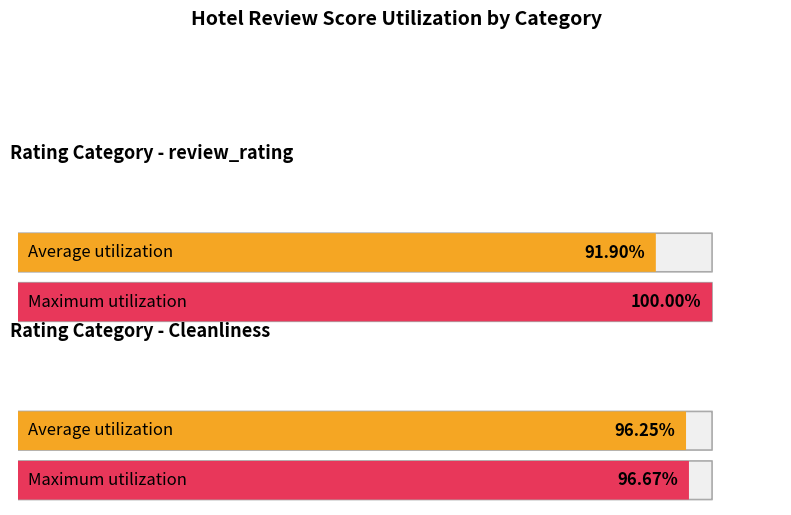

Which has a higher value, value (avg) or review_rating (avg)?

review_rating (avg)